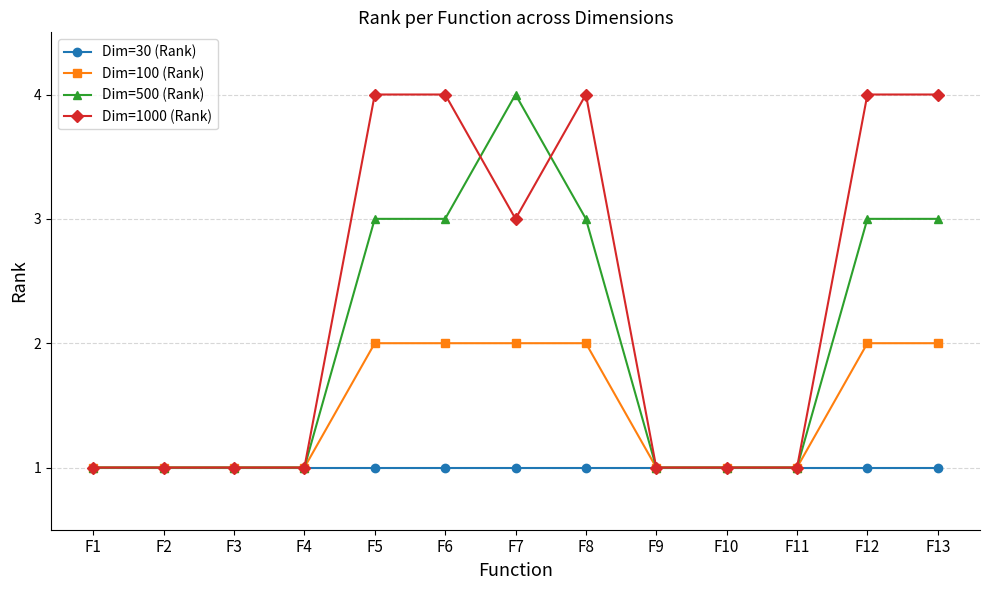

What is the total value across all series at F13?

10